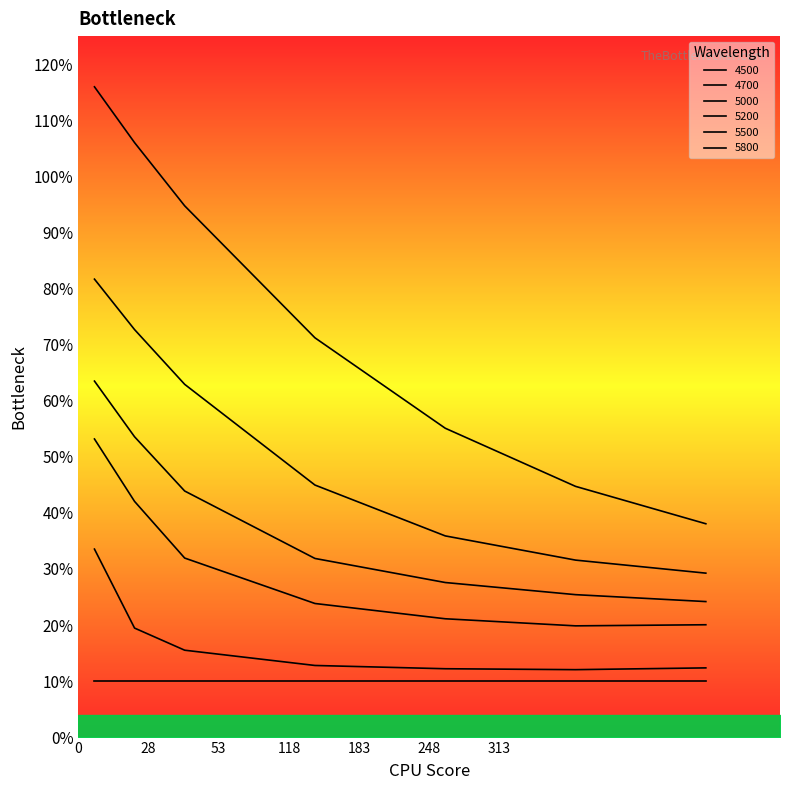

Which category has the lowest value in the 5200 series?

248